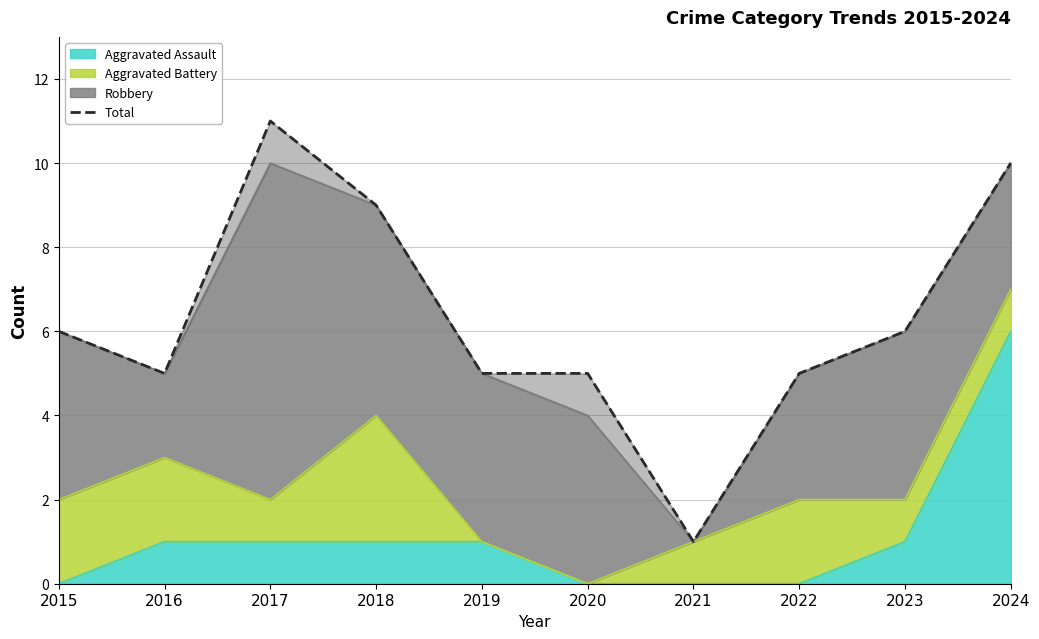

Is it true that the value at 2019 is 7?

False